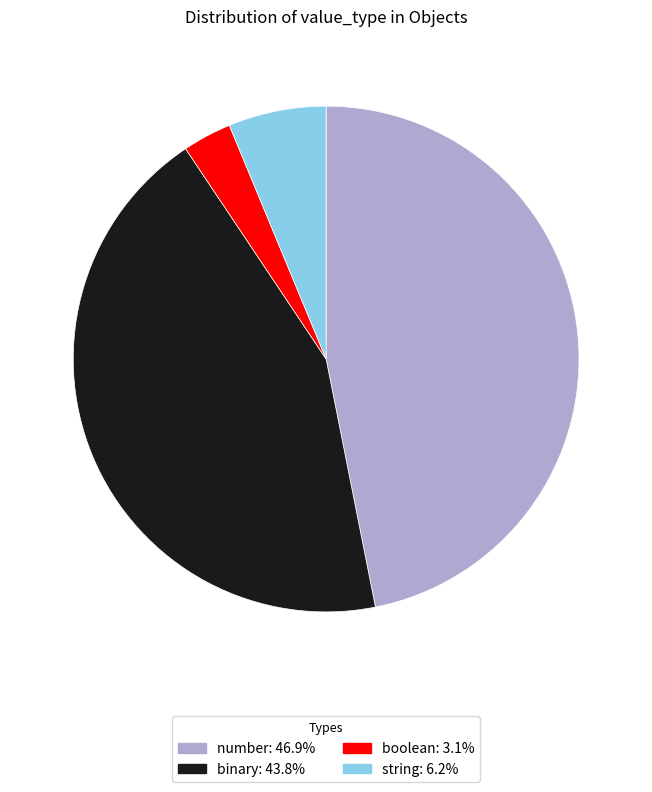

Does string account for over 50% of the chart?

No